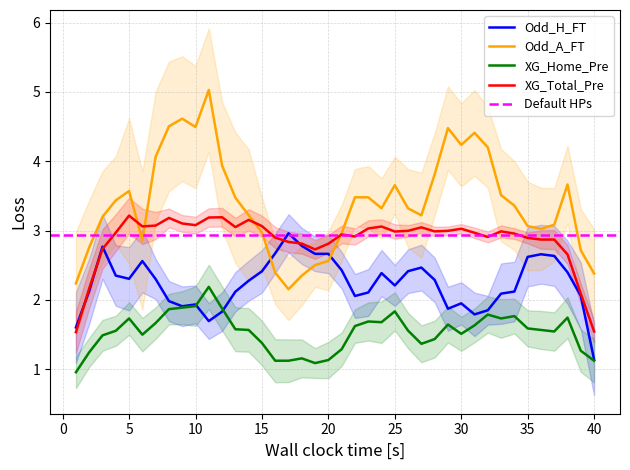

In XG_Home_Pre, how many points are lower than both neighbors (excluding endpoints)?

10